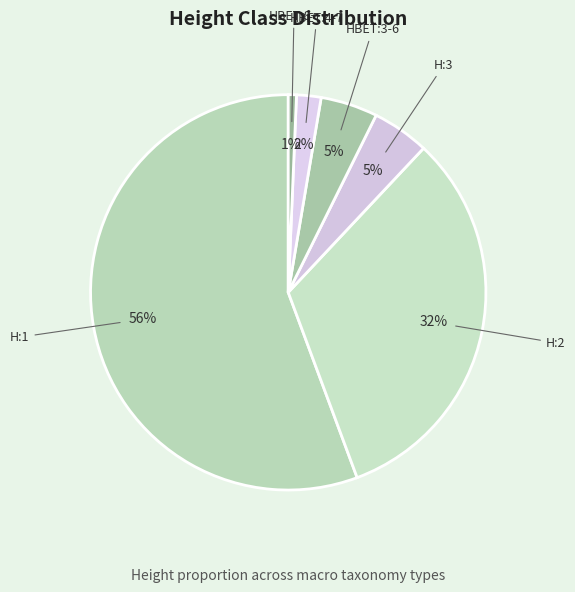

Which category has the biggest portion of the pie?

H:1